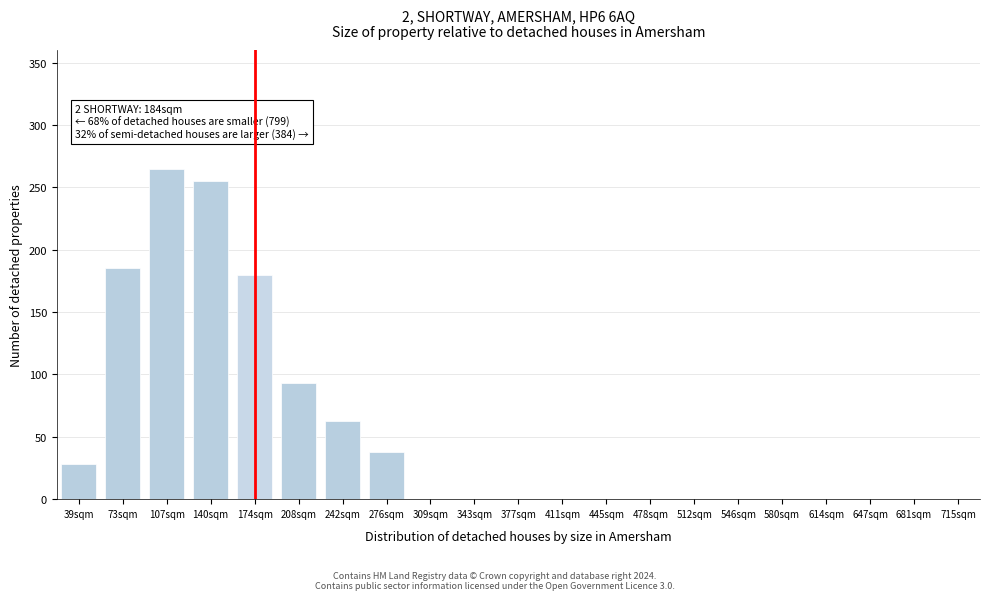

Reading left to right, list all the values displayed in this chart.

39sqm=28	73sqm=185	107sqm=265	140sqm=255	174sqm=180	208sqm=93	242sqm=63	276sqm=38	309sqm=0	343sqm=0	377sqm=0	411sqm=0	445sqm=0	478sqm=0	512sqm=0	546sqm=0	580sqm=0	614sqm=0	647sqm=0	681sqm=0	715sqm=0